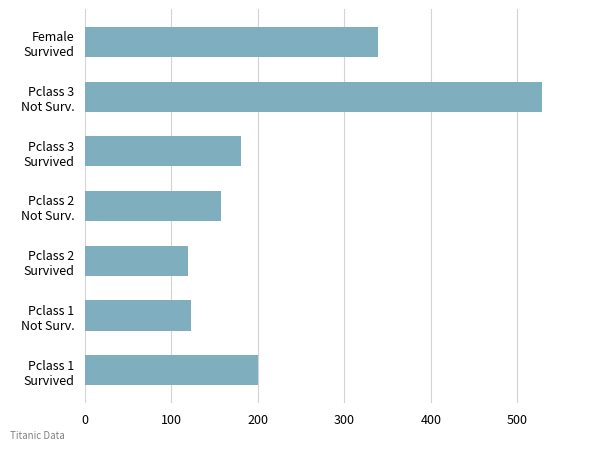

What is the difference between the maximum and minimum values?

409